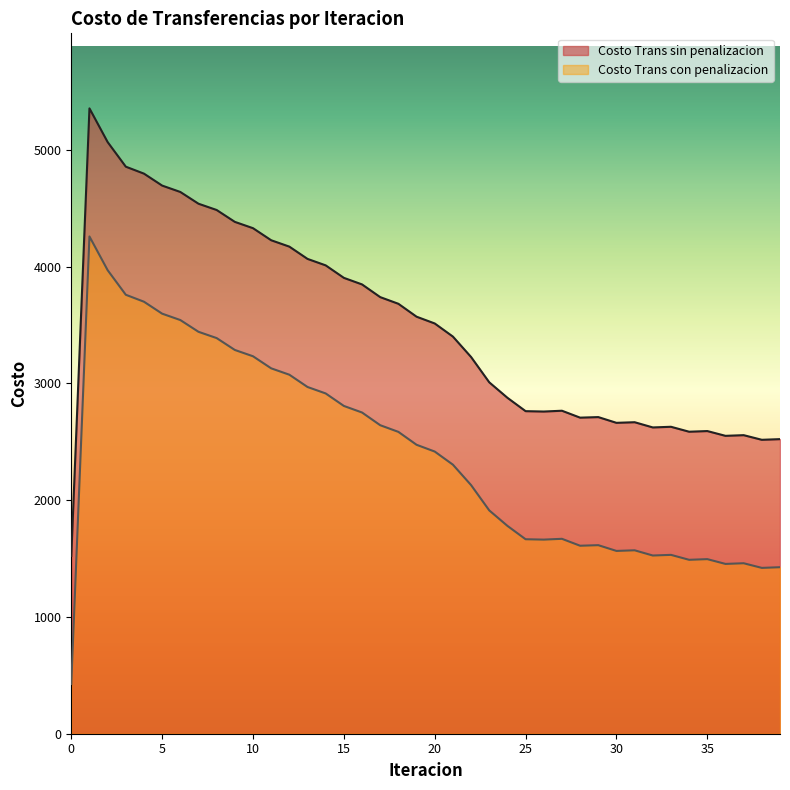

What is the total value across all series at 14?

6923.1